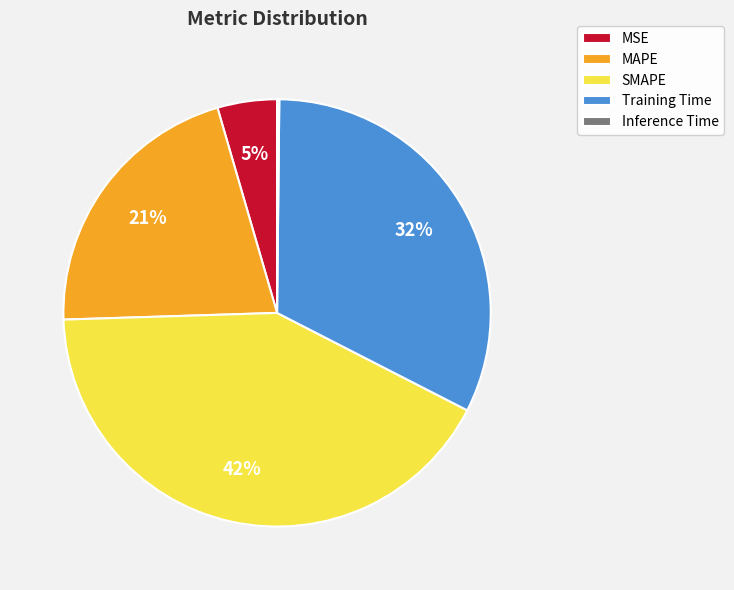

The Training Time slice represents 41% of the pie. True or false?

False